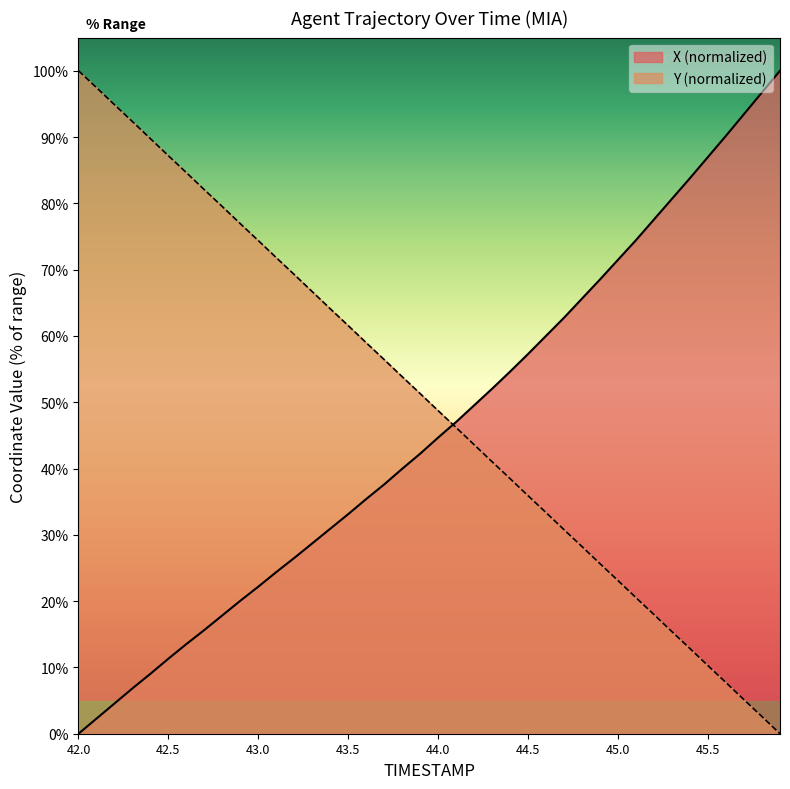

What position from the left is 44.7?

28